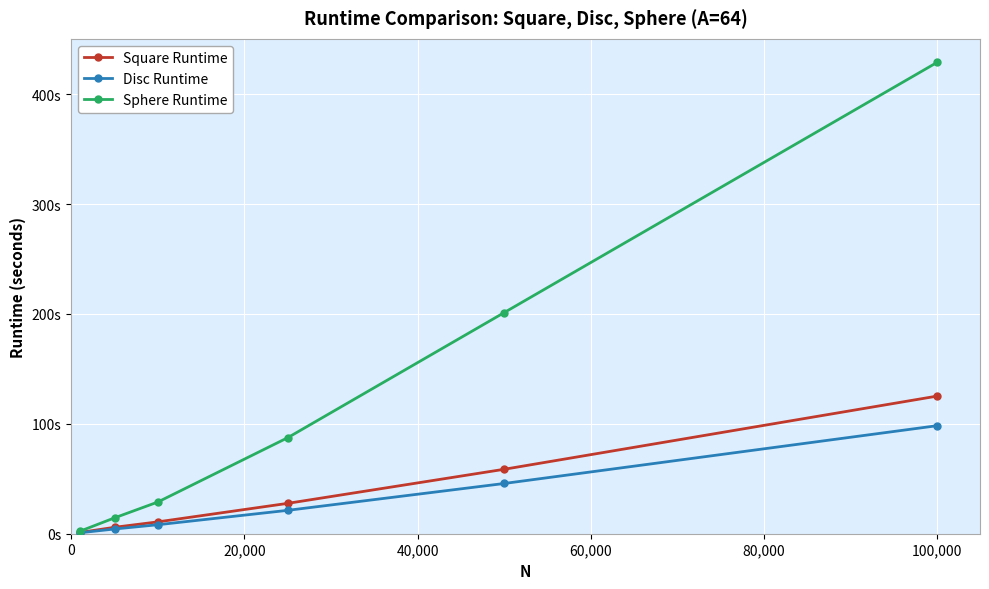

Which category has the highest value across all series?

100,000